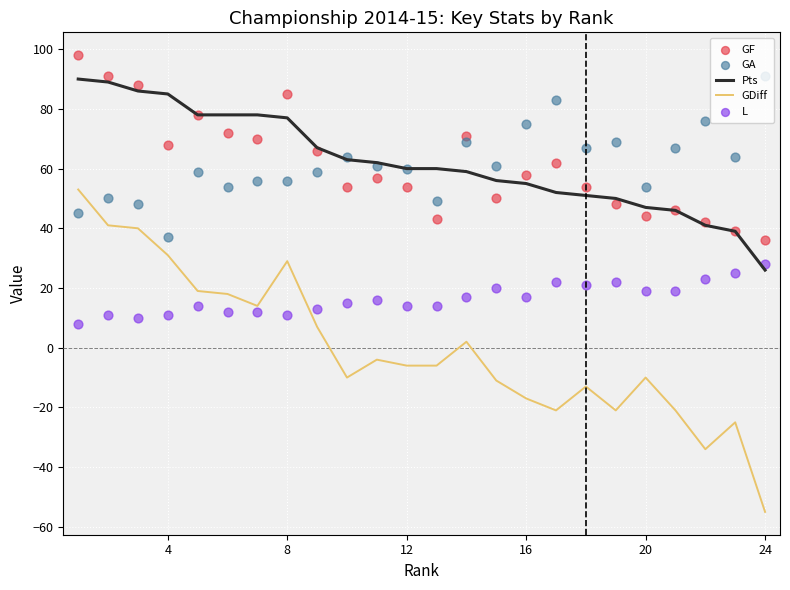

Which series contains the highest Y value?

GF